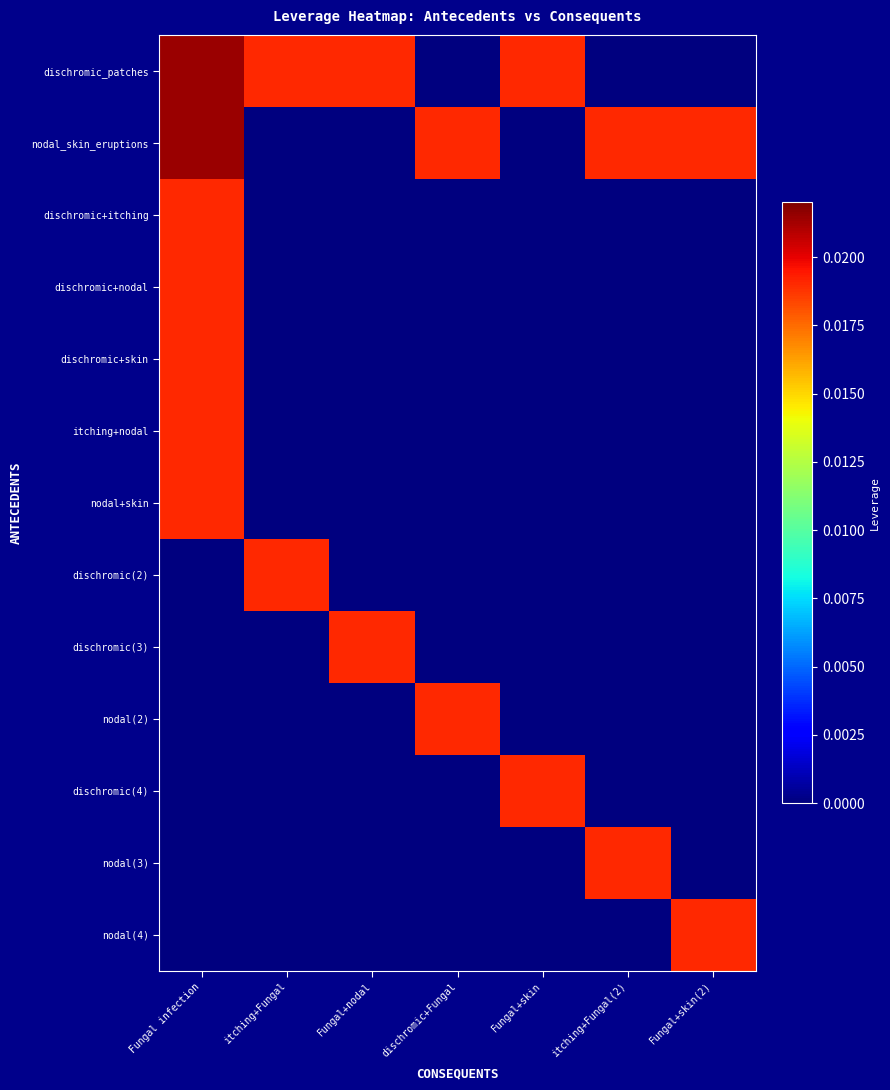

What is the total value across all series at Fungal infection?

0.1